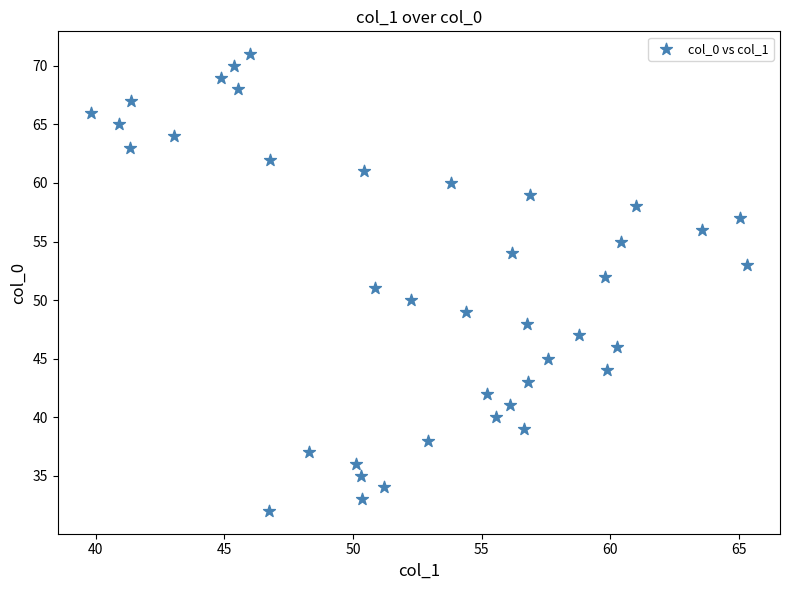

What is the range of Y values (max minus min)?

39